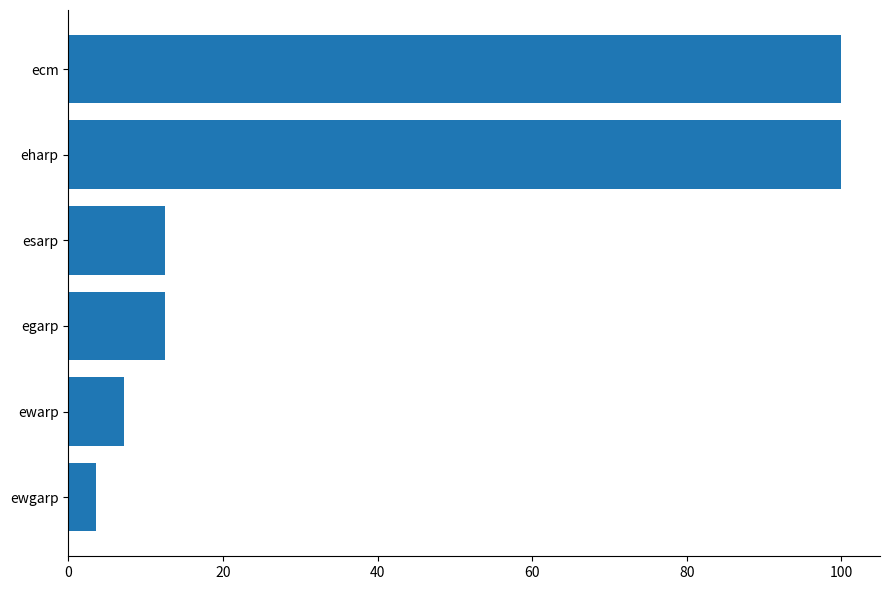

What is the change in value from ewgarp to egarp?

+8.9